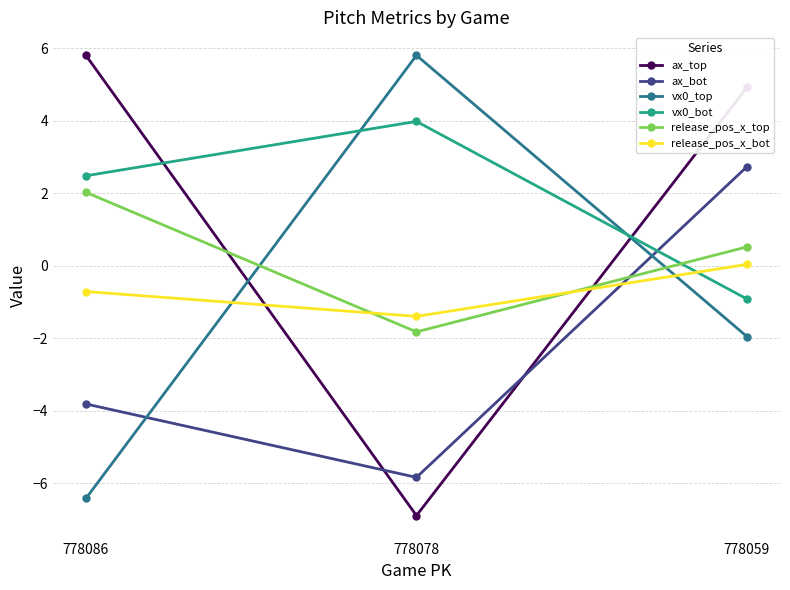

What is the lowest value of the vx0_top series?

-6.4